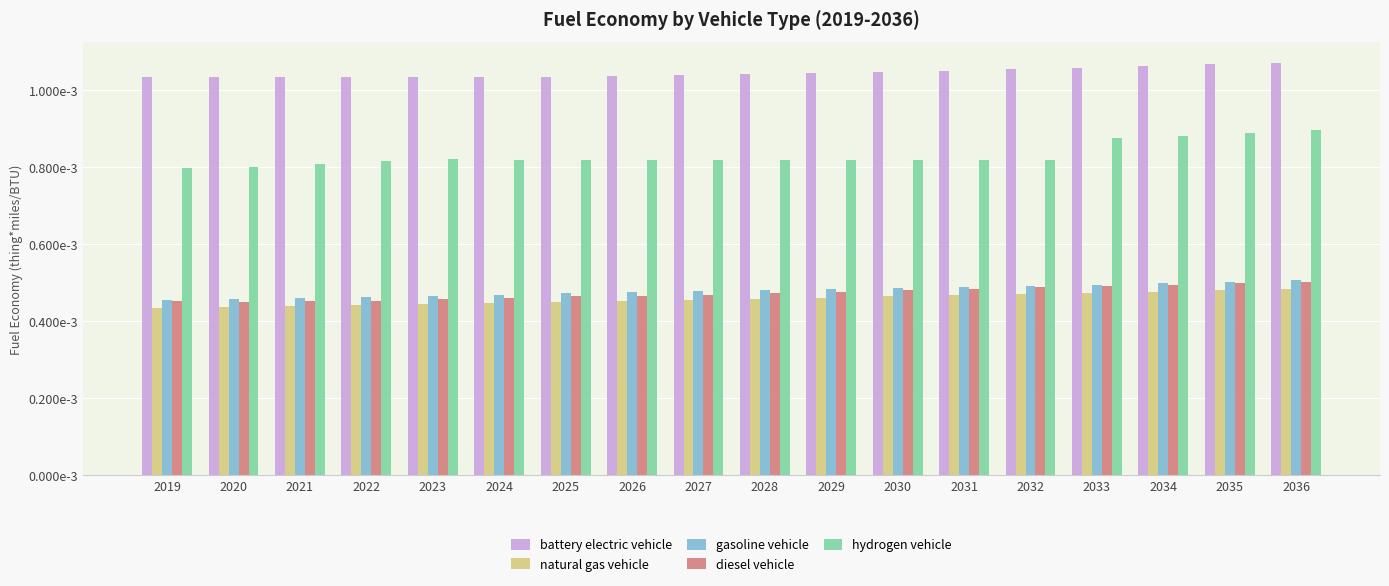

Between 2021 and 2029, which is larger?

2029